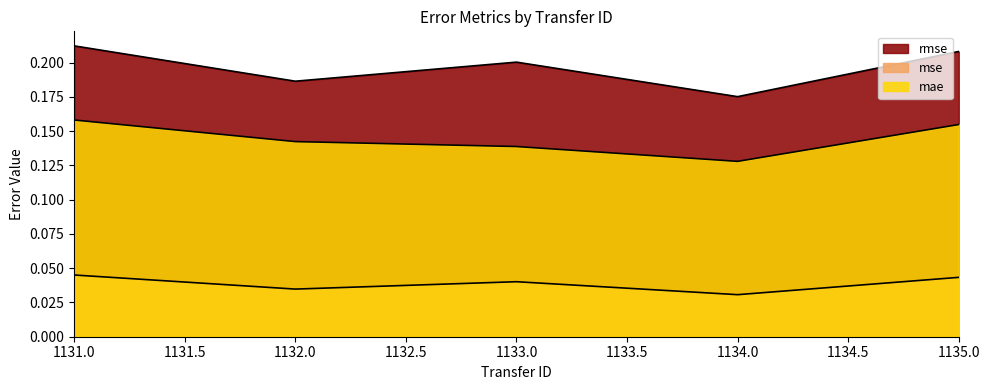

Count the number of categories in the chart.

5